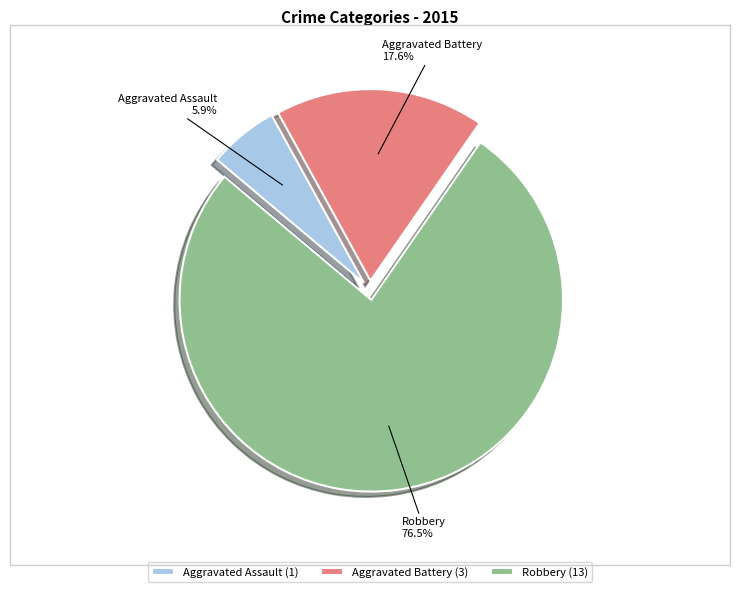

Is the sum of Aggravated Battery and Robbery greater than half?

Yes